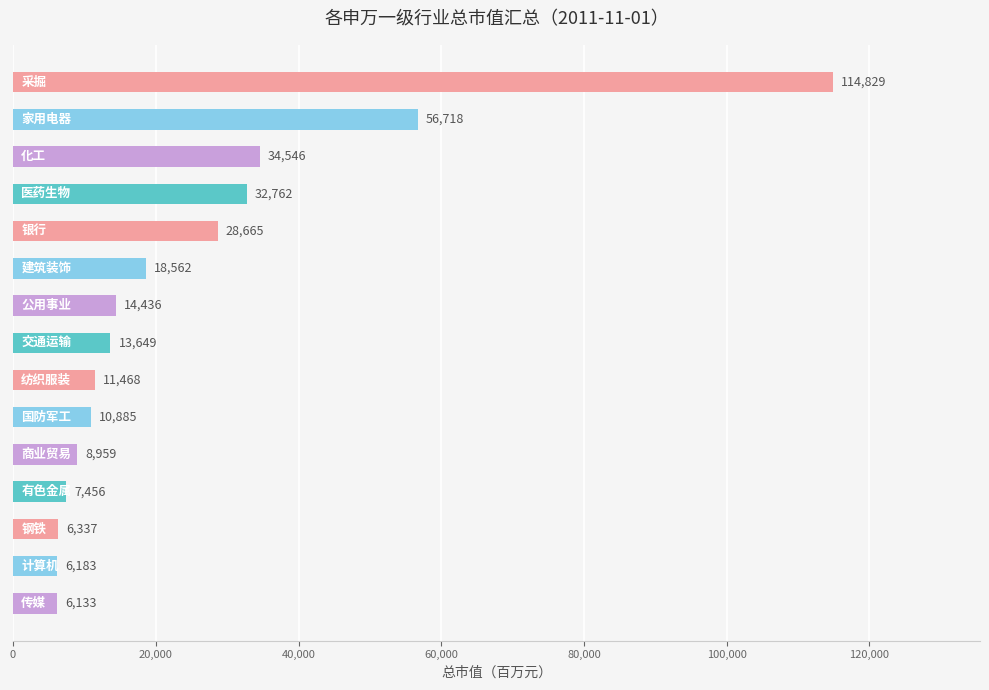

What is the average value?

24772.5